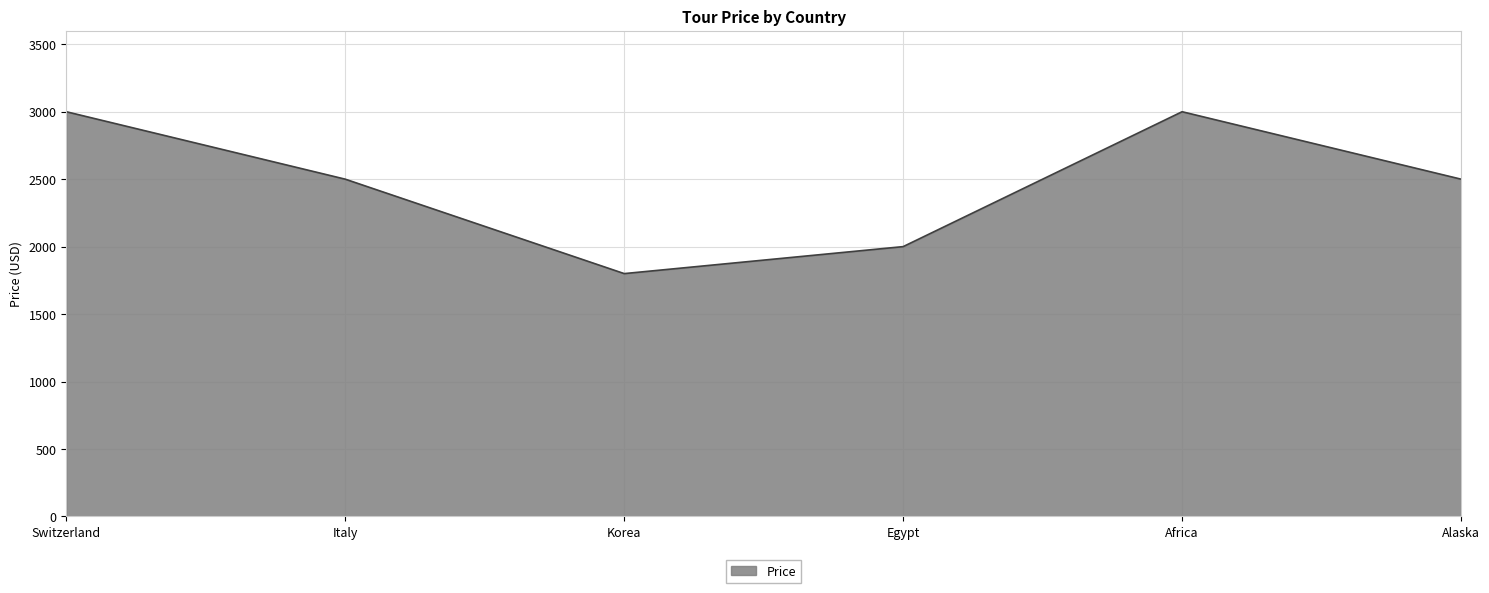

What is the change in value from Korea to Egypt?

+200